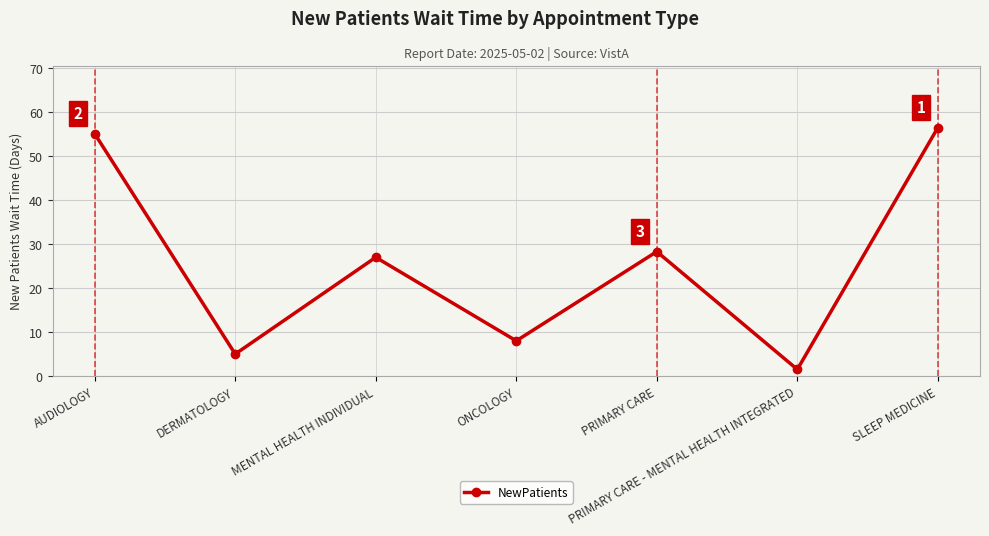

Count the number of data series in this chart.

1